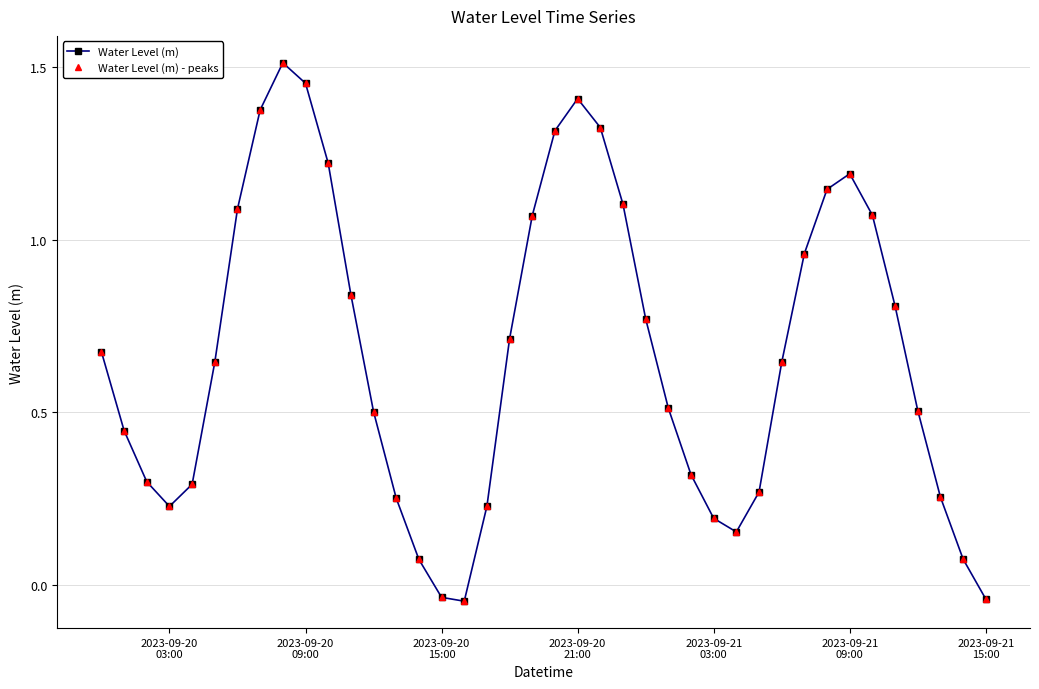

Reading left to right, what are all the values shown in this chart?

Water Level (m): 0.7	0.4	0.3	0.2	0.3	0.6	1.1	1.4	1.5	1.5	1.2	0.8	0.5	0.3	0.1	-0.0	-0.0	0.2	0.7	1.1	1.3	1.4	1.3	1.1	0.8	0.5	0.3	0.2	0.2	0.3	0.6	1.0	1.1	1.2	1.1	0.8	0.5	0.3	0.1	-0.0
Water Level (m) - peaks: 0.7	0.4	0.3	0.2	0.3	0.6	1.1	1.4	1.5	1.5	1.2	0.8	0.5	0.3	0.1	-0.0	-0.0	0.2	0.7	1.1	1.3	1.4	1.3	1.1	0.8	0.5	0.3	0.2	0.2	0.3	0.6	1.0	1.1	1.2	1.1	0.8	0.5	0.3	0.1	-0.0